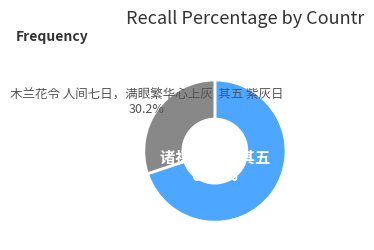

Rank the categories by value from lowest to highest.

木兰花令 人间七日，满眼繁华心上灰 其五 紫灰日, 诸禅人散灰 其五